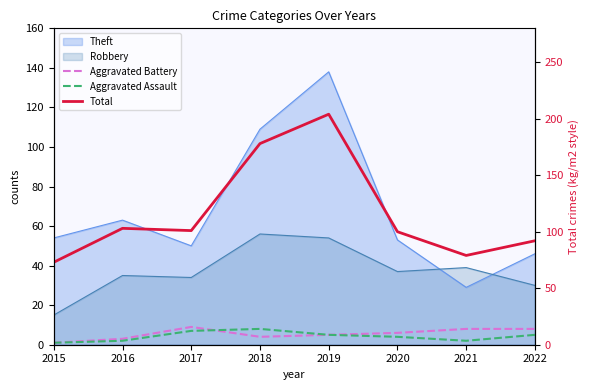

Count the Aggravated Battery values in the range 4 to 8.

5